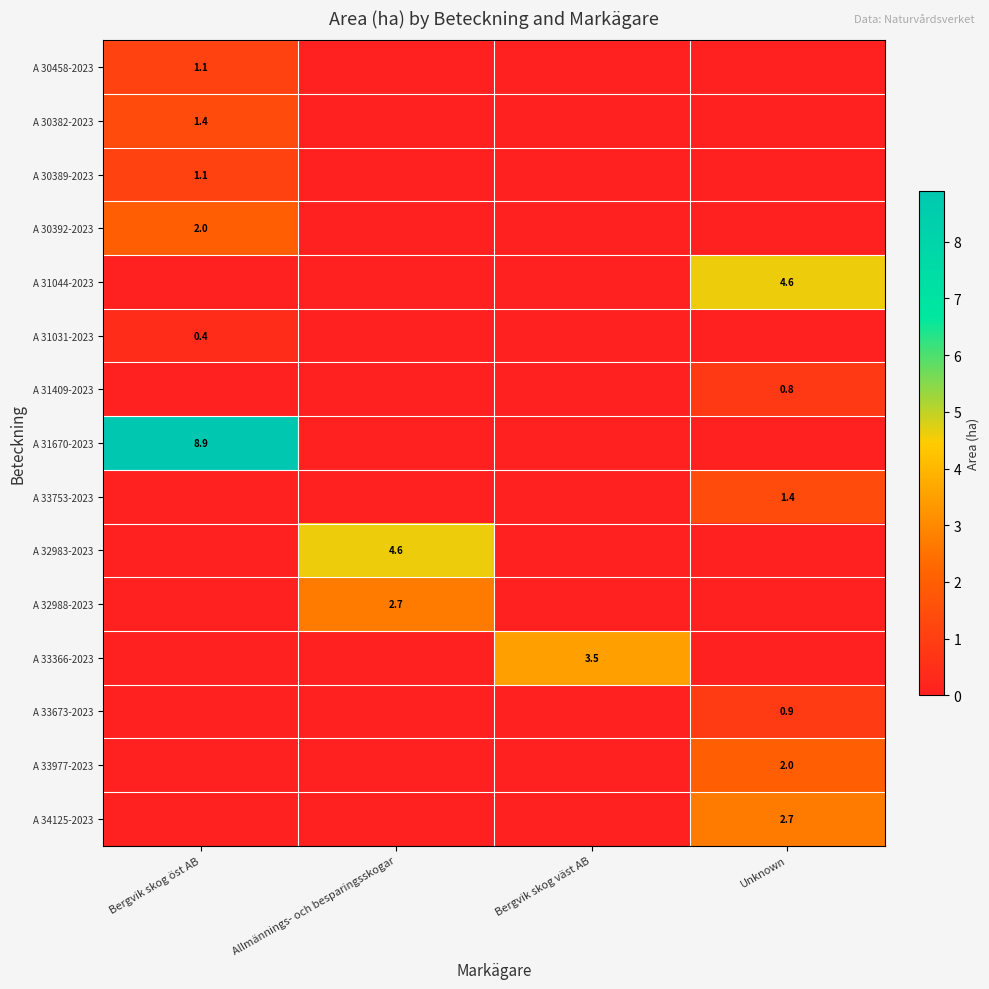

Is the value of A 30389-2023 at Bergvik skog öst AB greater than the value of A 31044-2023 at Unknown?

No